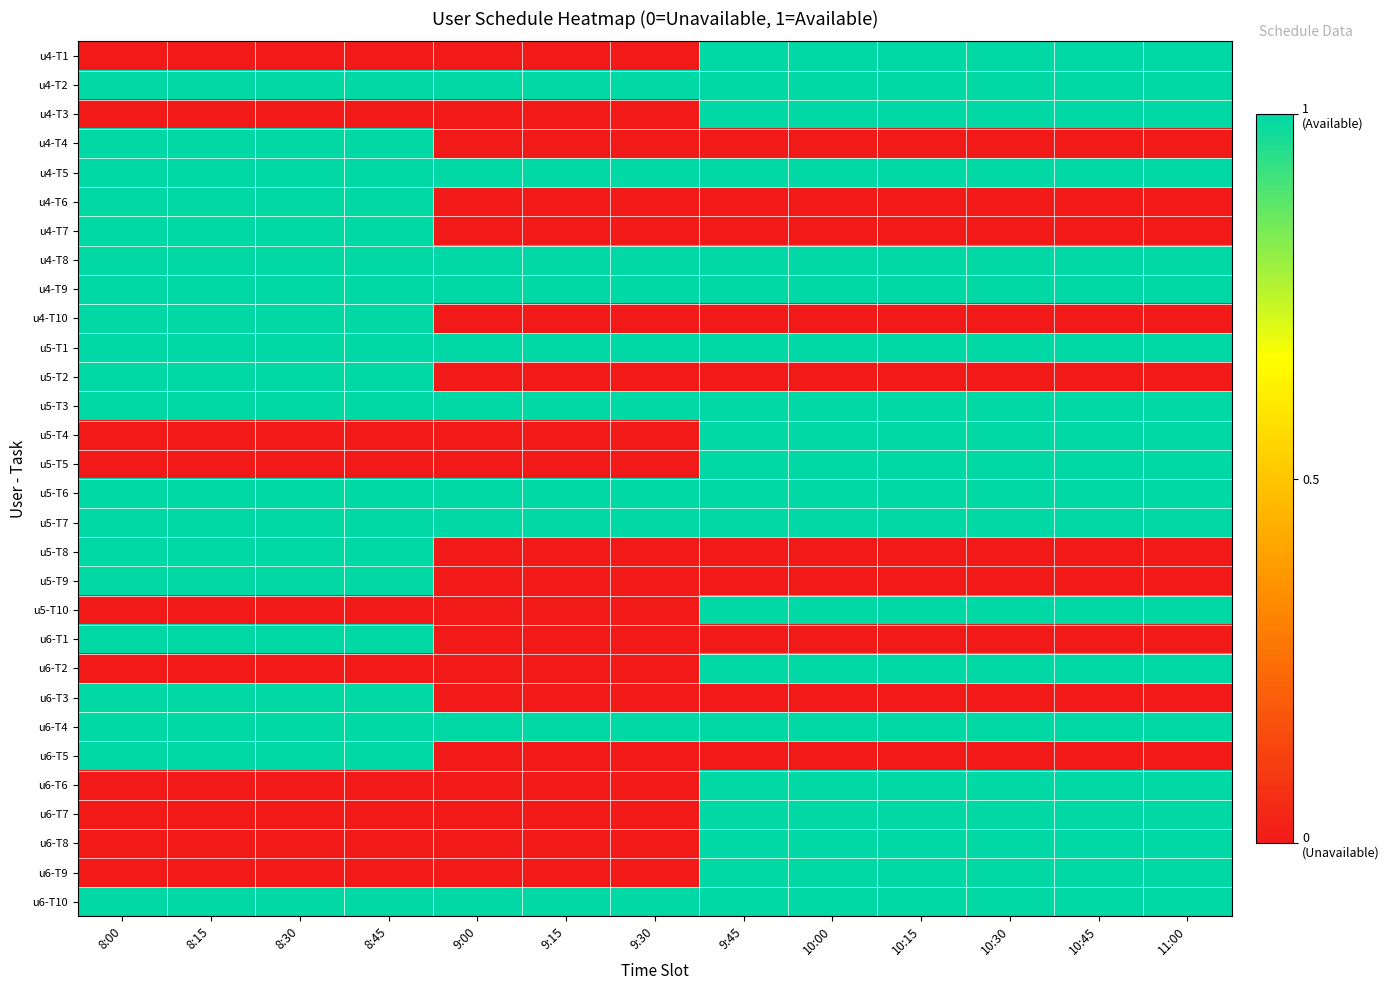

At which category is the sum across all series the highest?

8:00